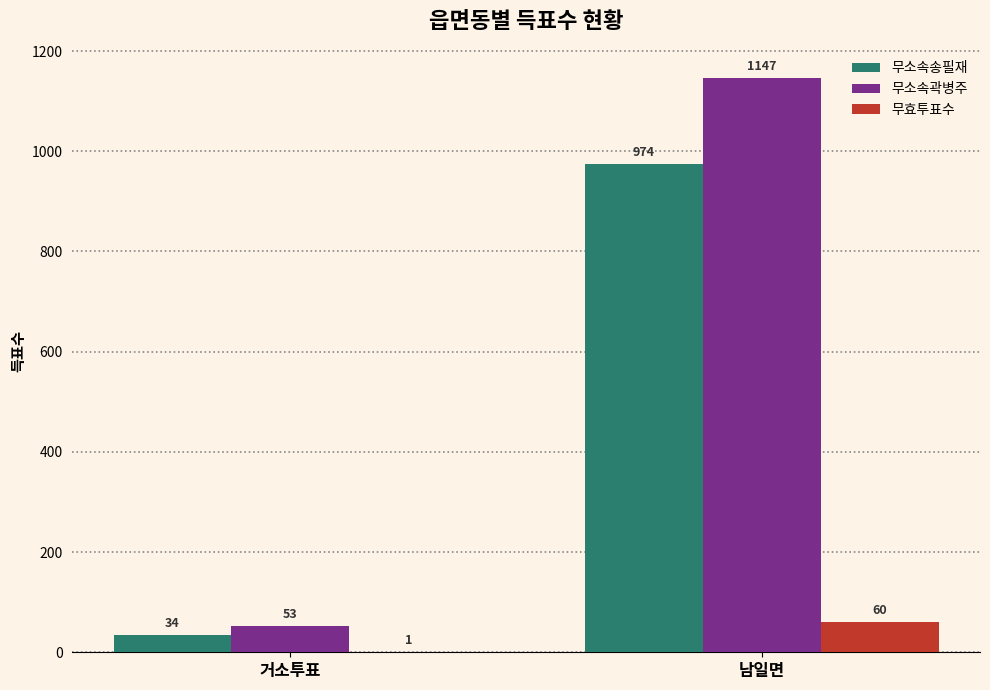

What is the sum of all 무소속송필재 values?

1008